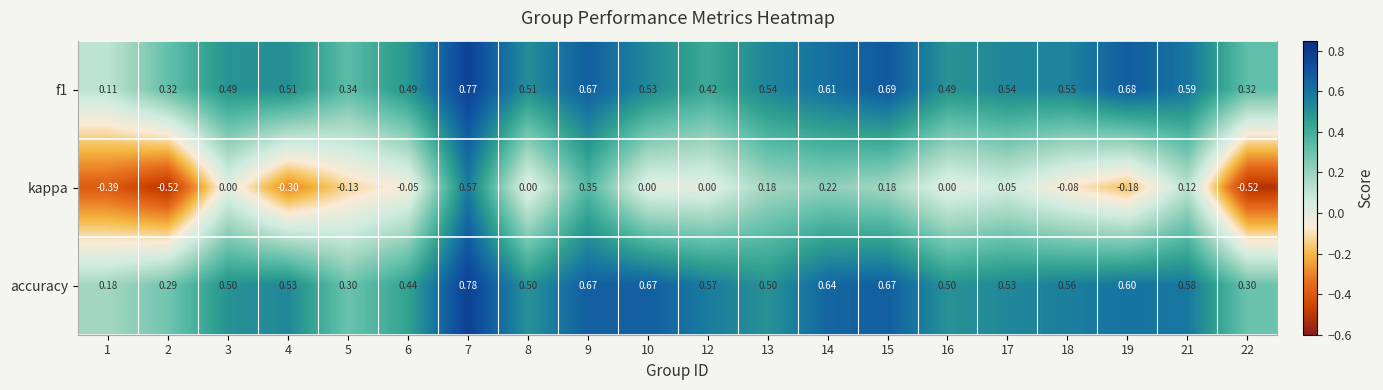

What is the difference between the highest and lowest values at 15?

0.5